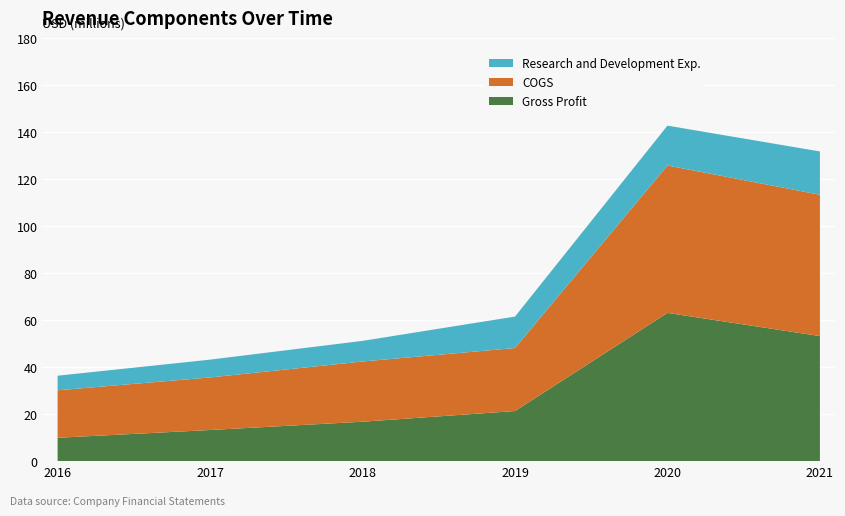

Reading left to right, transcribe all the data shown in this chart.

Gross Profit: 2016=9939000	2017=13240000	2018=16772000	2019=21311000	2020=63046000	2021=53188000
COGS: 2016=20183000	2017=22357000	2018=25605000	2019=26793000	2020=62687000	2021=60104000
Research and Development Exp.: 2016=6211000	2017=7569000	2018=8771000	2019=13376000	2020=16956000	2021=18410000